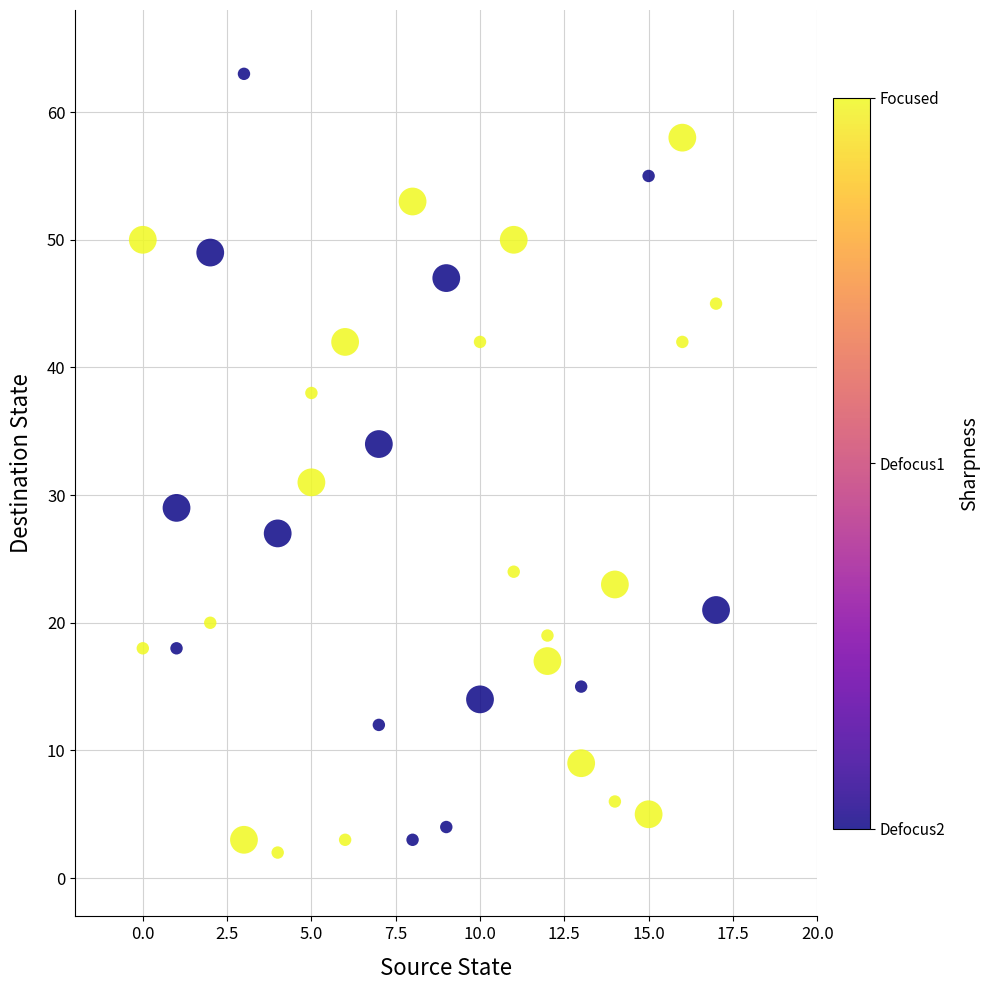

What Y value in the scatter plot is closest to 32?

31